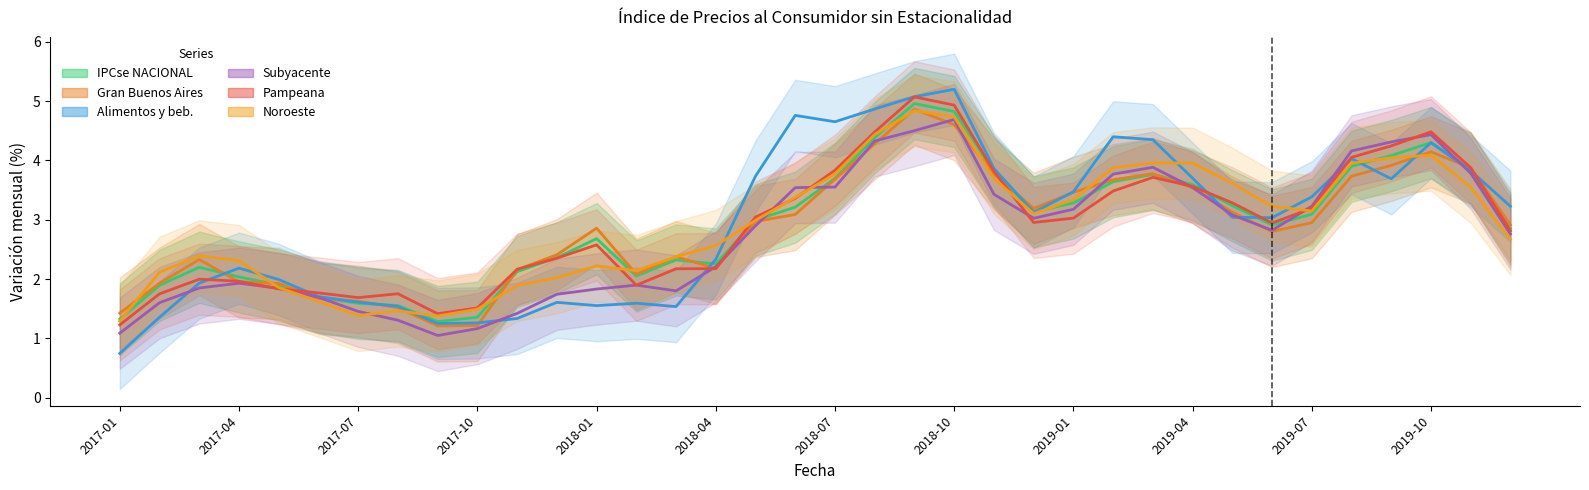

Which has a higher value, 2019-01 or 2018-07?

2018-07